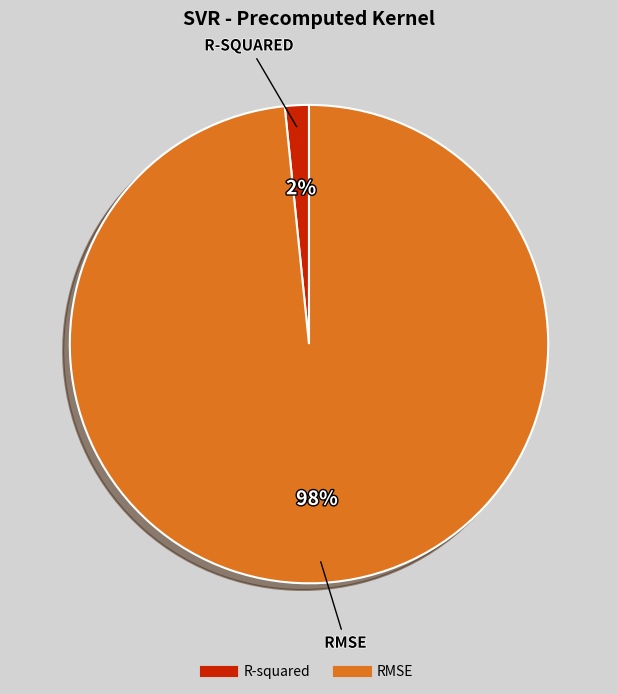

To the nearest percent, what portion does RMSE represent?

98%